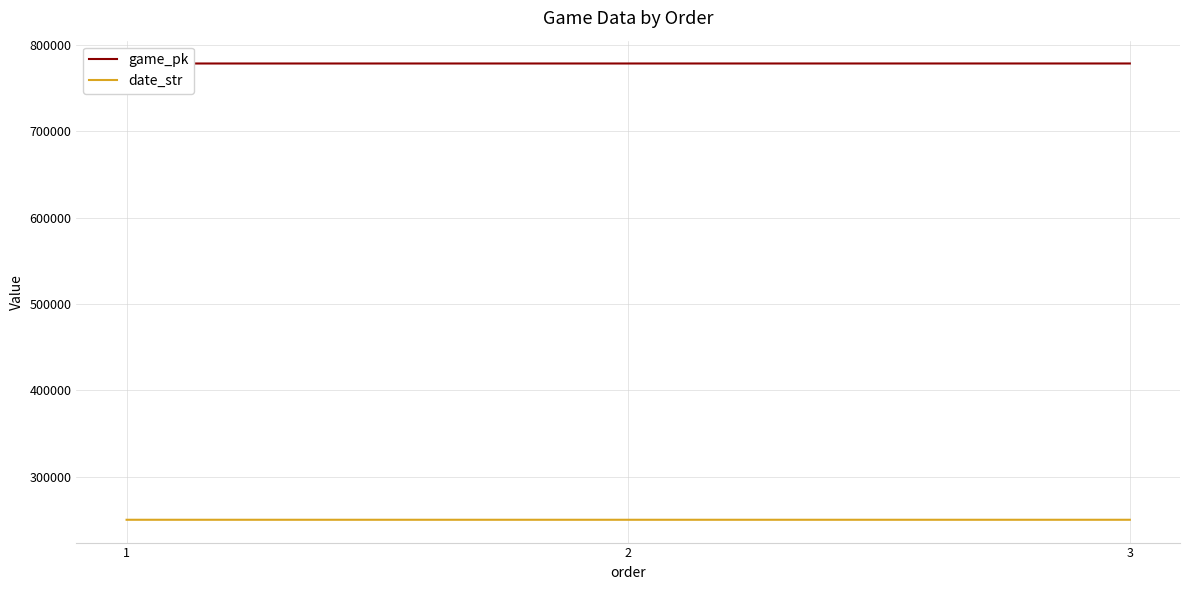

Reading left to right, transcribe all the data shown in this chart.

game_pk: 1=778151	2=778159	3=778171
date_str: 1=250427	2=250426	3=250425